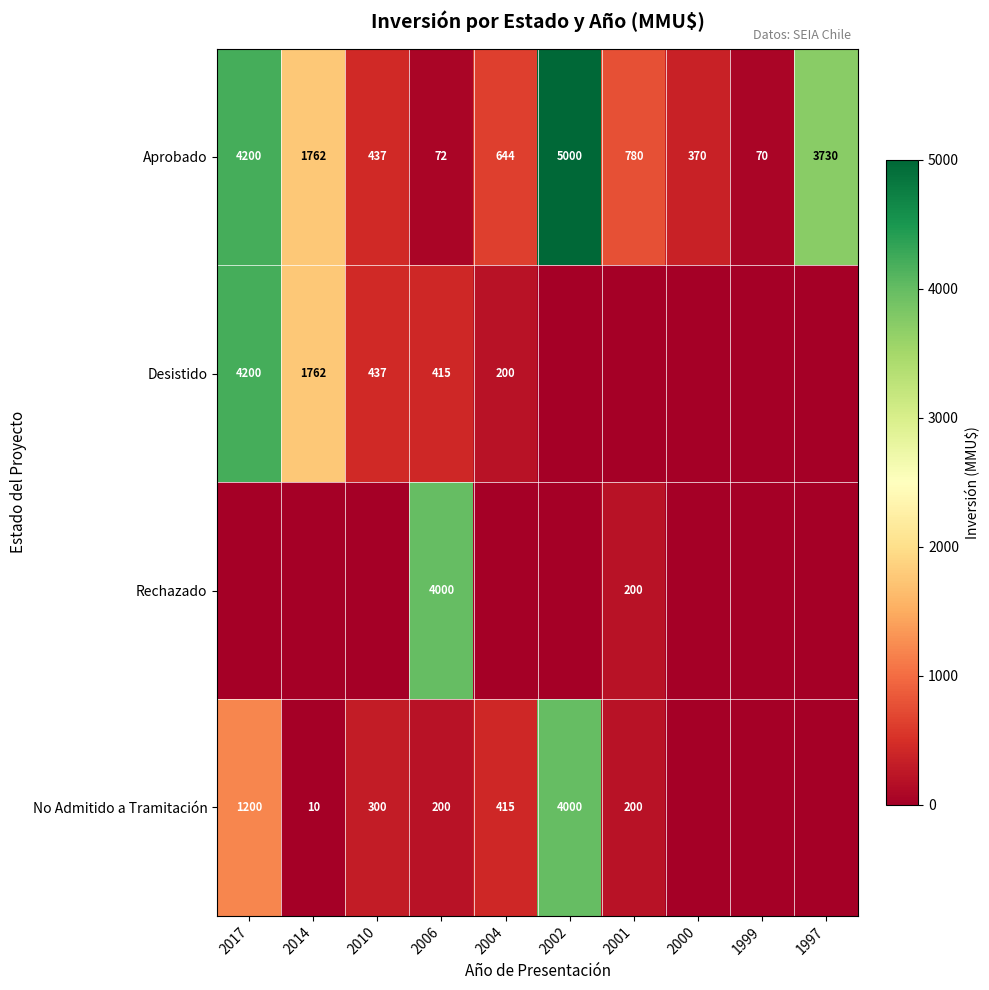

What is the difference between the No Admitido a Tramitación values at 2010 and 2004?

115